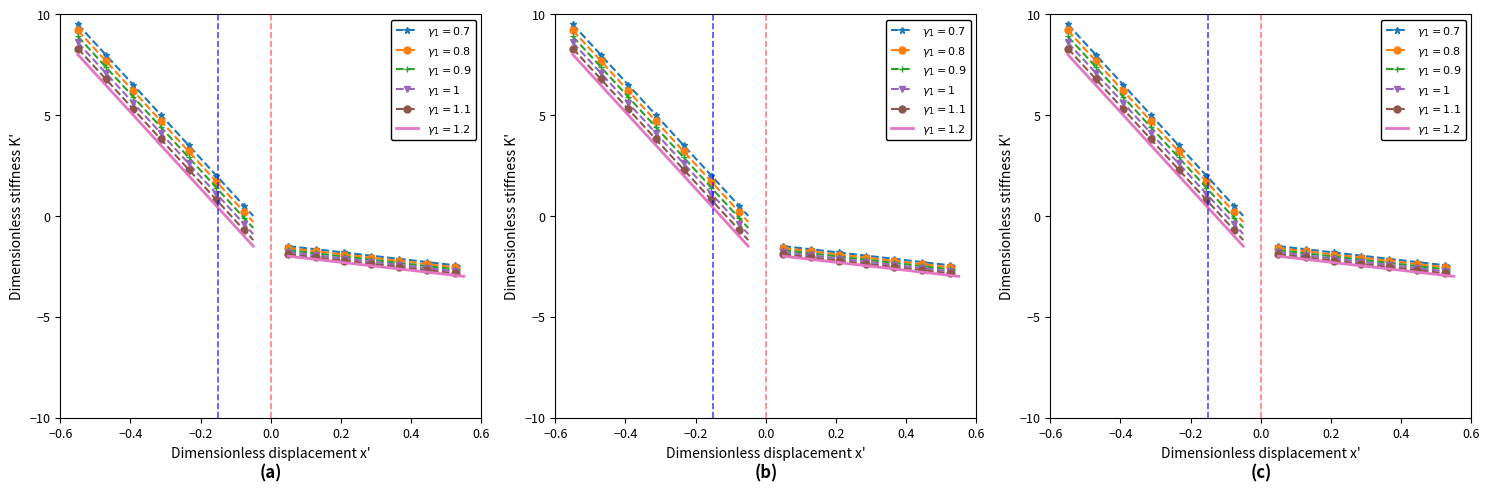

Which category has the highest value across all series?

−0.6